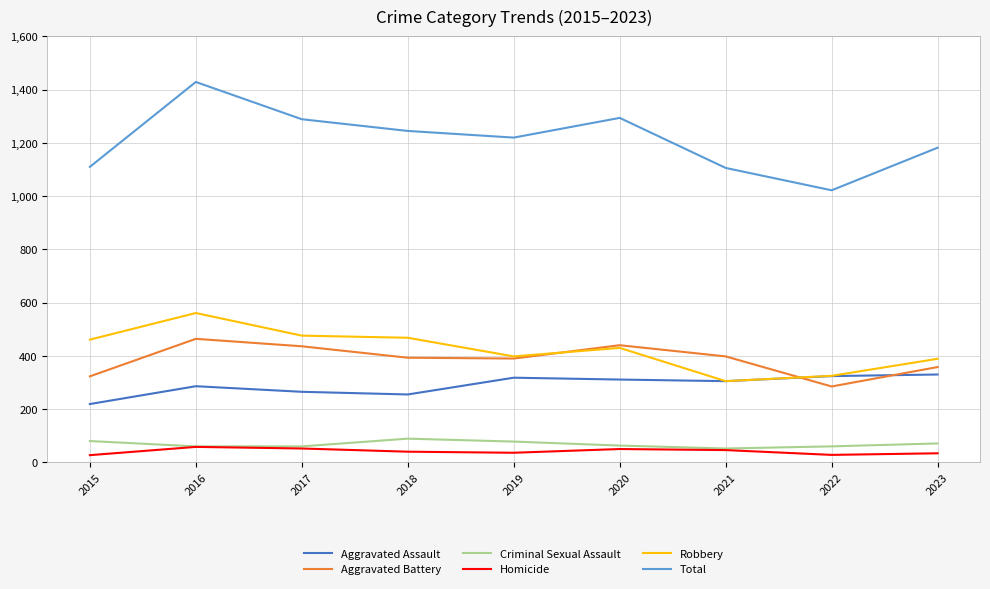

True or false: Robbery has a value of 634 at 2018.

False